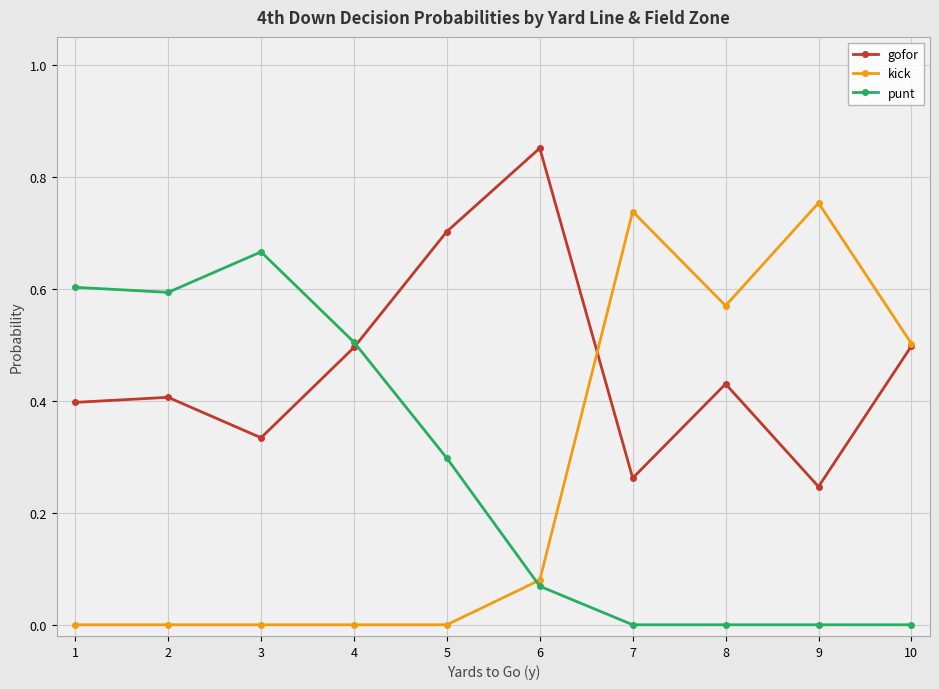

Which series has the largest total across all categories?

gofor